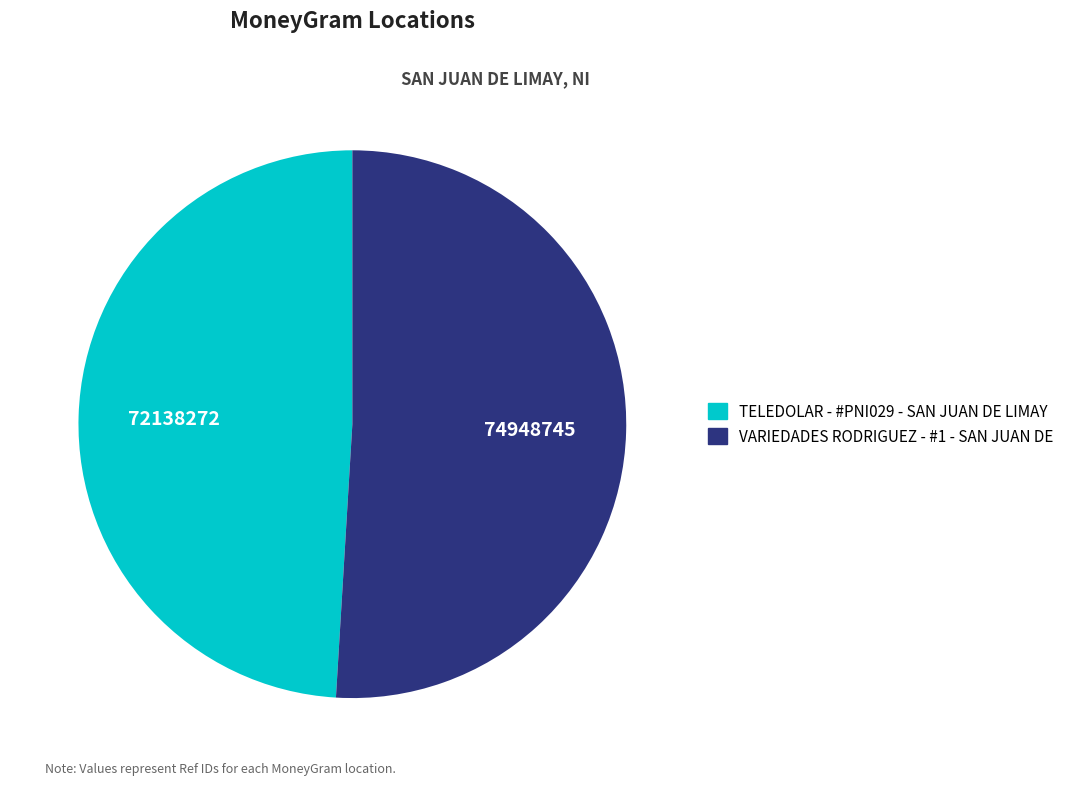

Which slice represents more than half of the pie?

VARIEDADES RODRIGUEZ - #1 - SAN JUAN DE